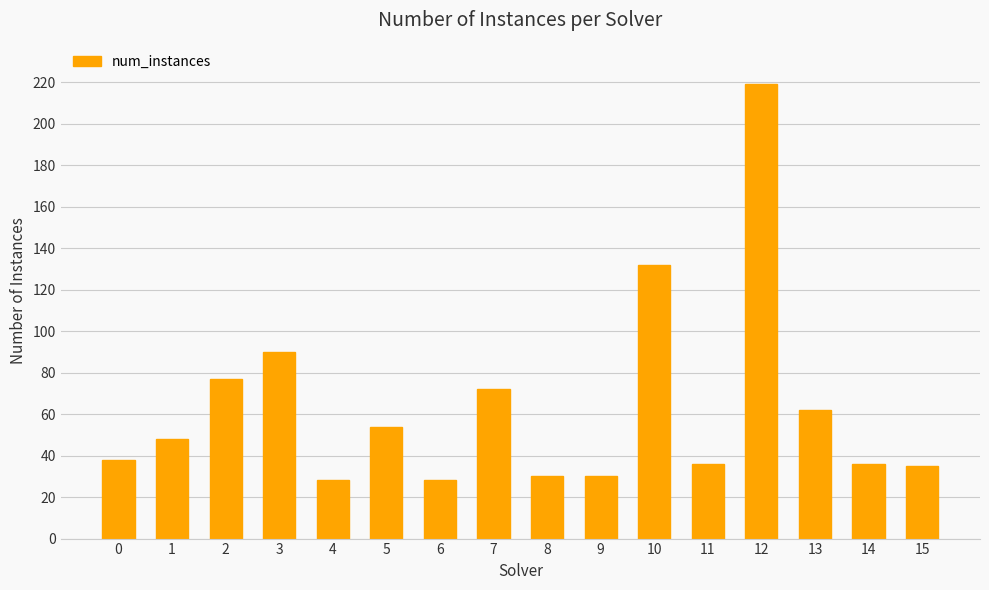

Is it true that the value at 10 is 132?

True